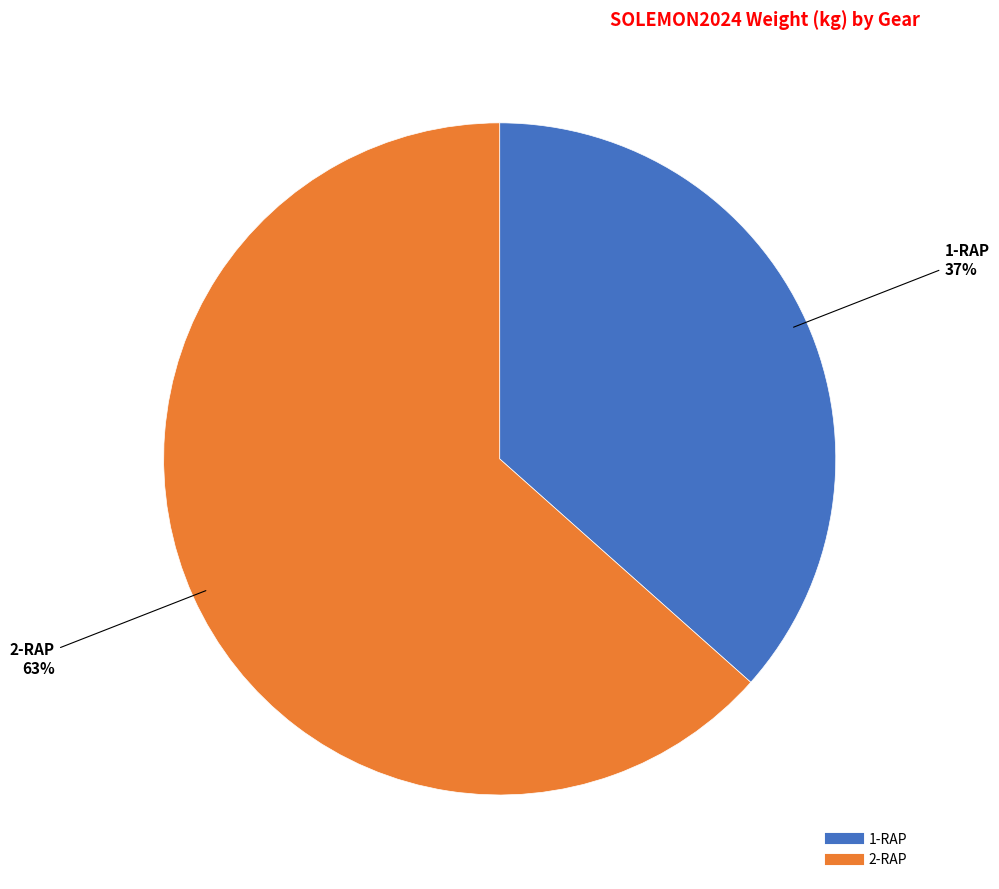

Combined, do 2-RAP and 1-RAP account for over 50%?

Yes